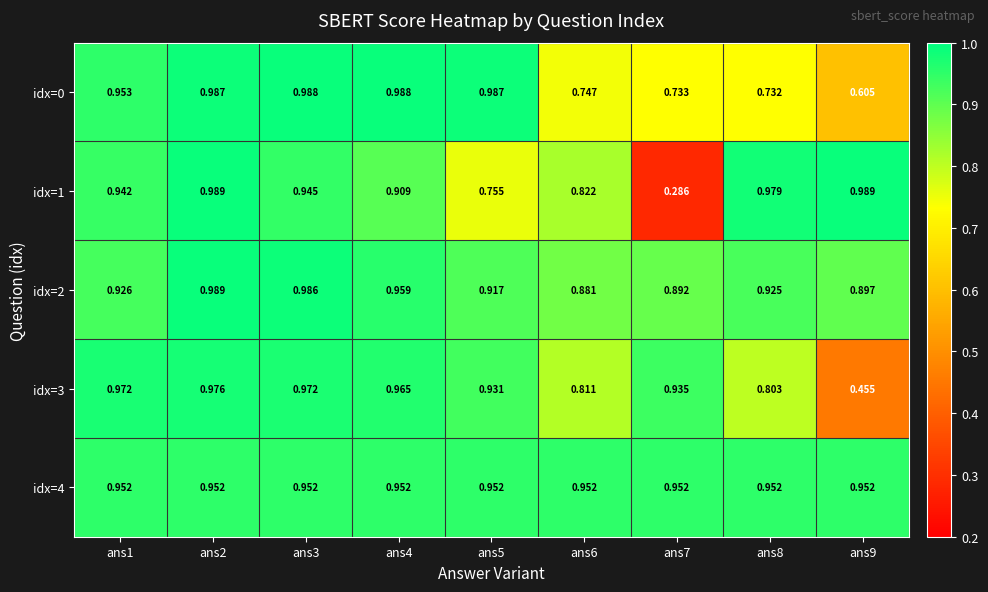

Count the number of data series in this chart.

5